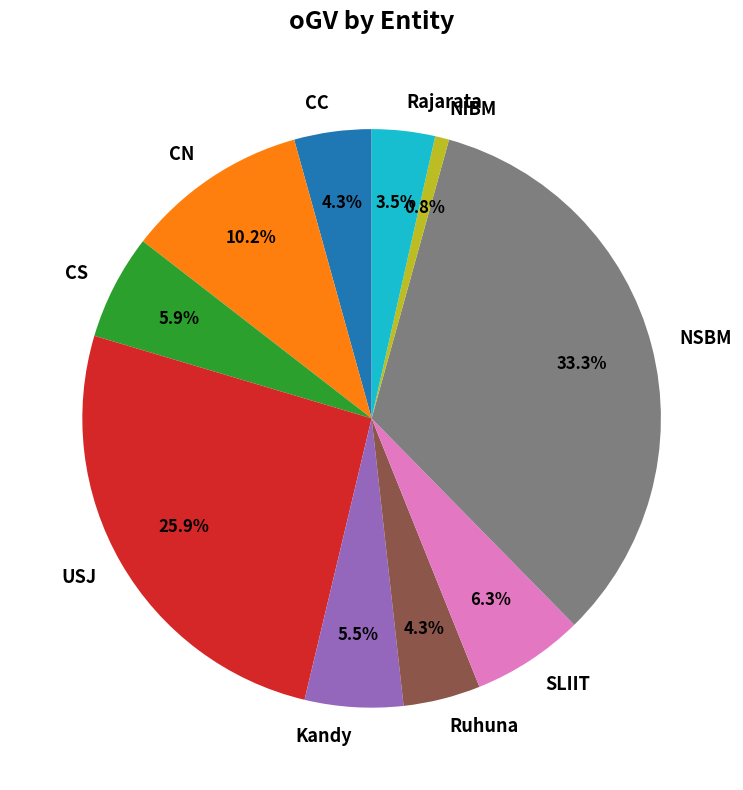

What percentage do CN and NSBM together represent?

43.5%